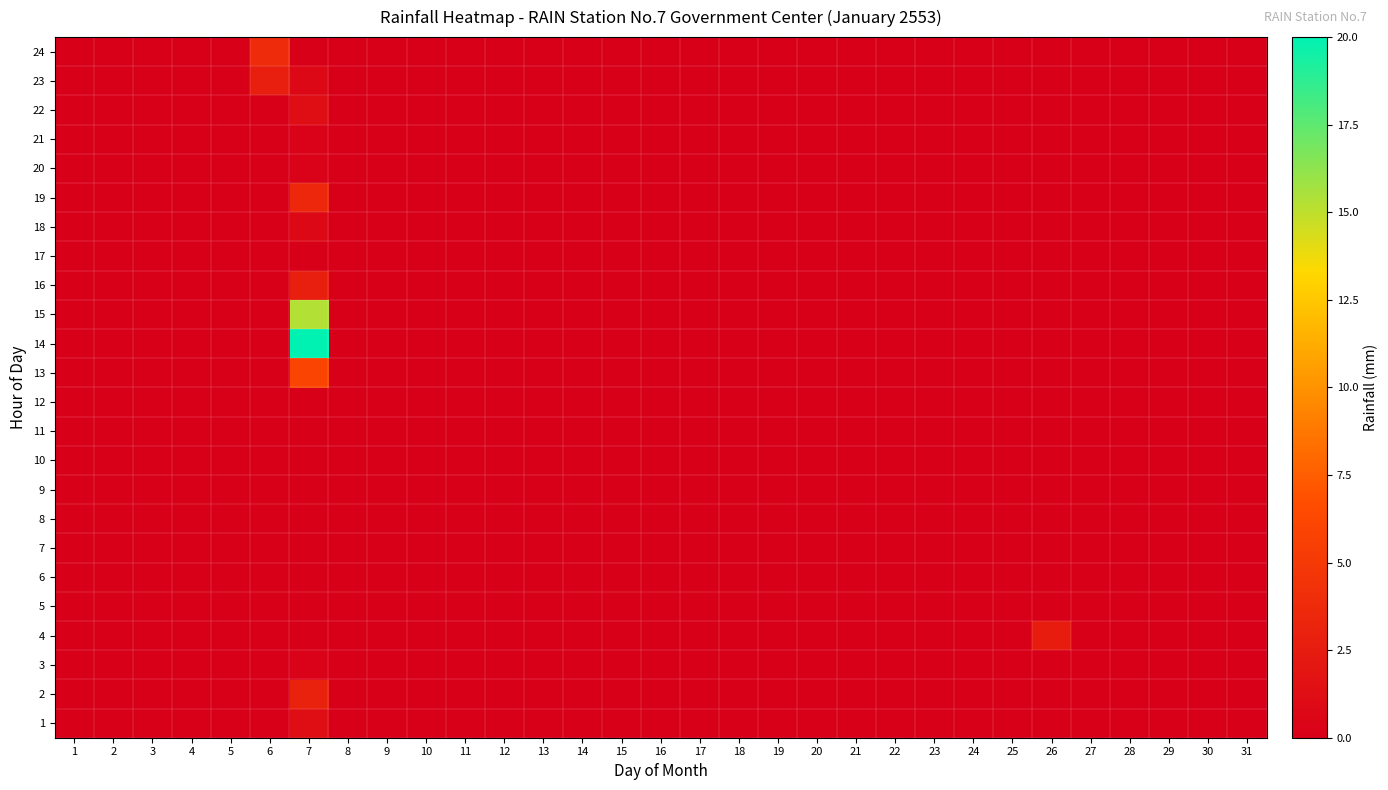

How many categories are shown in the chart?

31